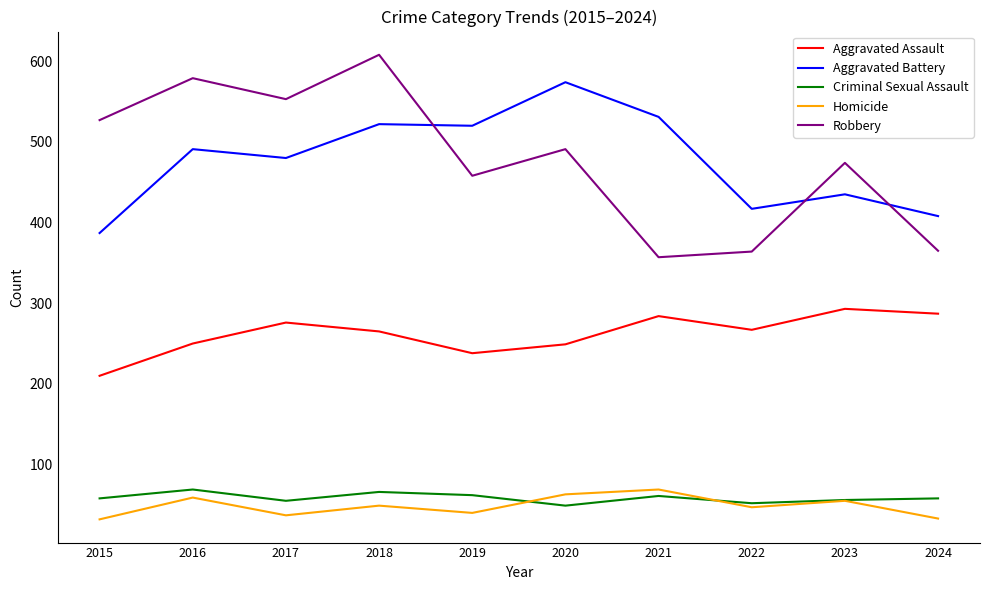

What is the difference between the Criminal Sexual Assault values at 2015 and 2019?

4